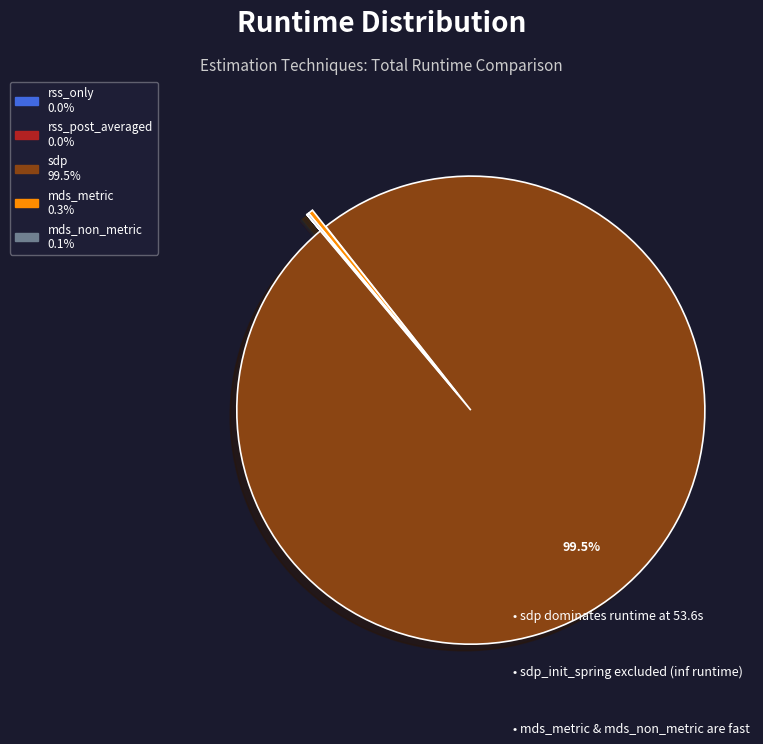

Which slice is the largest?

sdp